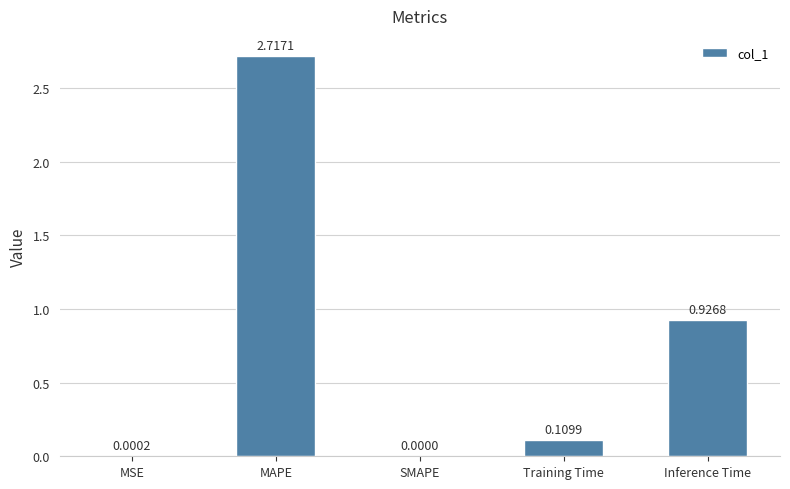

What is the change in value from SMAPE to Inference Time?

+0.9